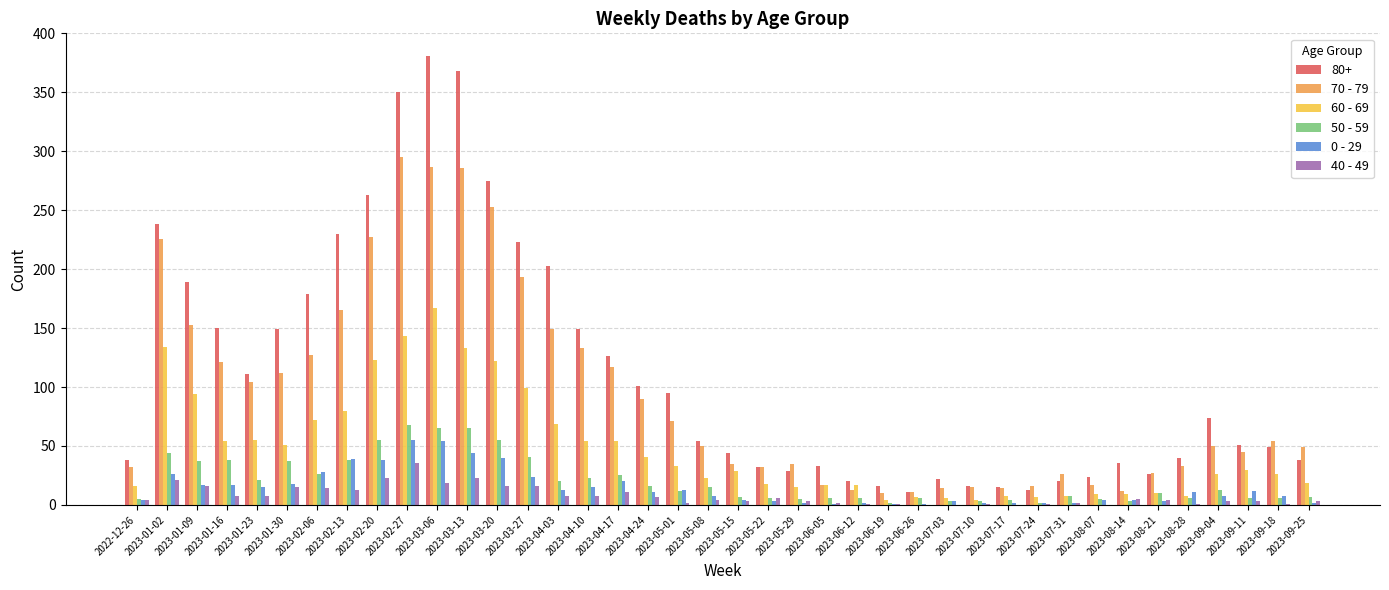

Is it true that 60 - 69 equals 17 at 2023-06-12?

True